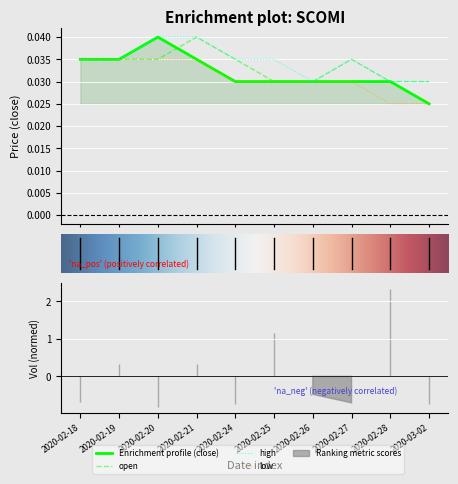

At 2020-02-18, list the series in order from largest to smallest.

close, open, high, low